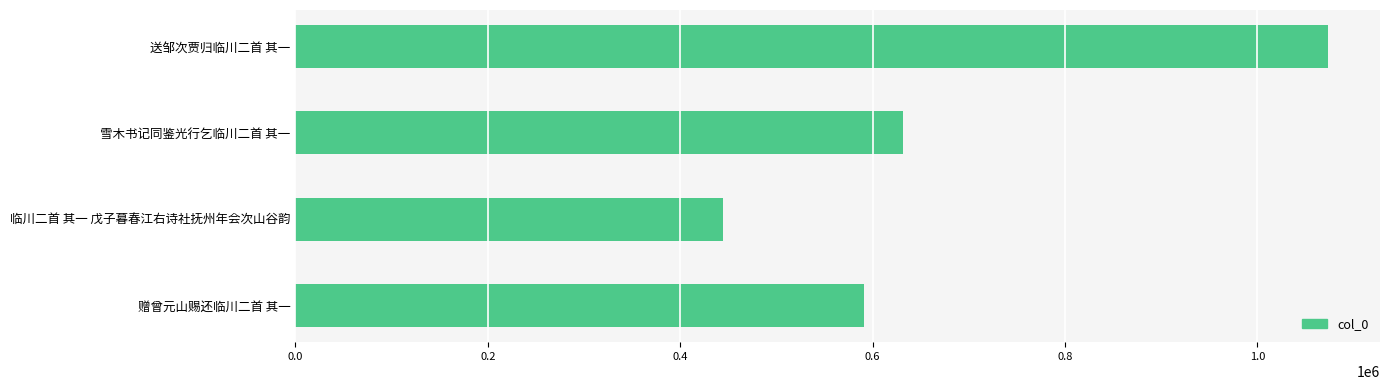

The value at 送邹次贾归临川二首 其一 is 1073784. True or false?

True